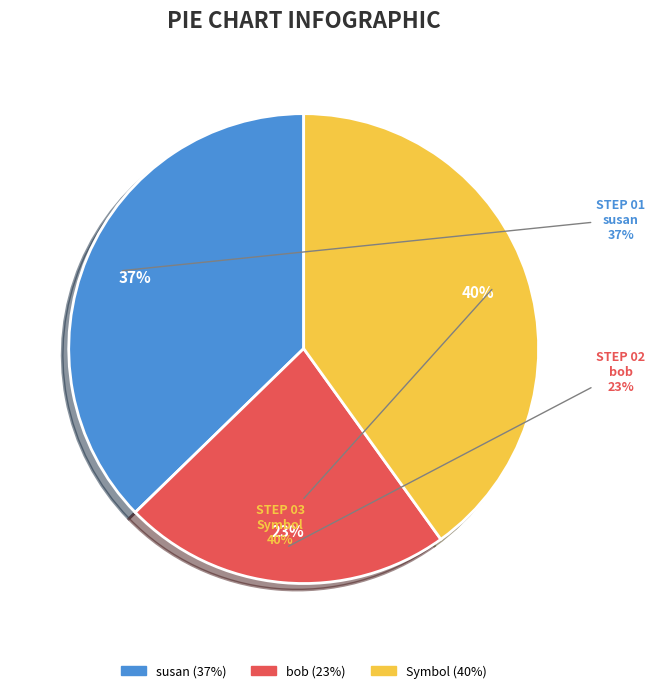

What is the smallest slice in the pie chart?

bob